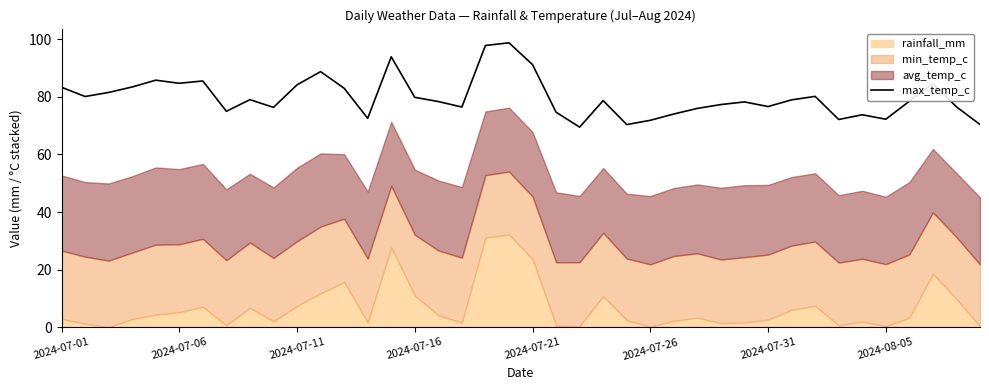

What is the greatest value displayed?

98.7